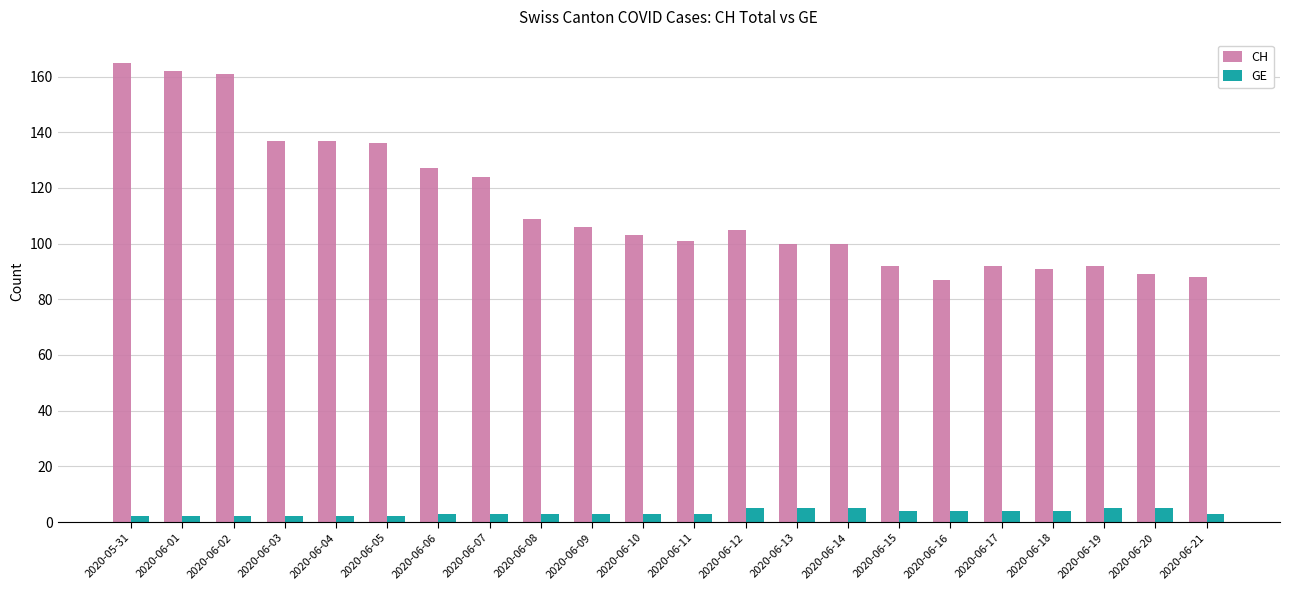

Reading right to left, transcribe all the data shown in this chart.

CH: 88	89	92	91	92	87	92	100	100	105	101	103	106	109	124	127	136	137	137	161	162	165
GE: 3	5	5	4	4	4	4	5	5	5	3	3	3	3	3	3	2	2	2	2	2	2